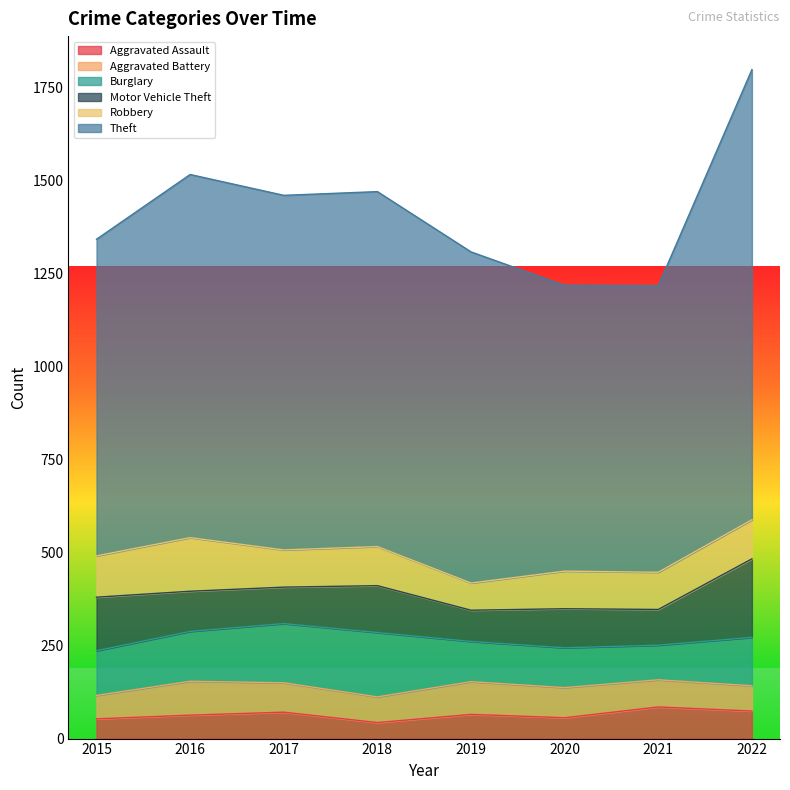

Between 2017 and 2022, which series saw the biggest shift?

Theft